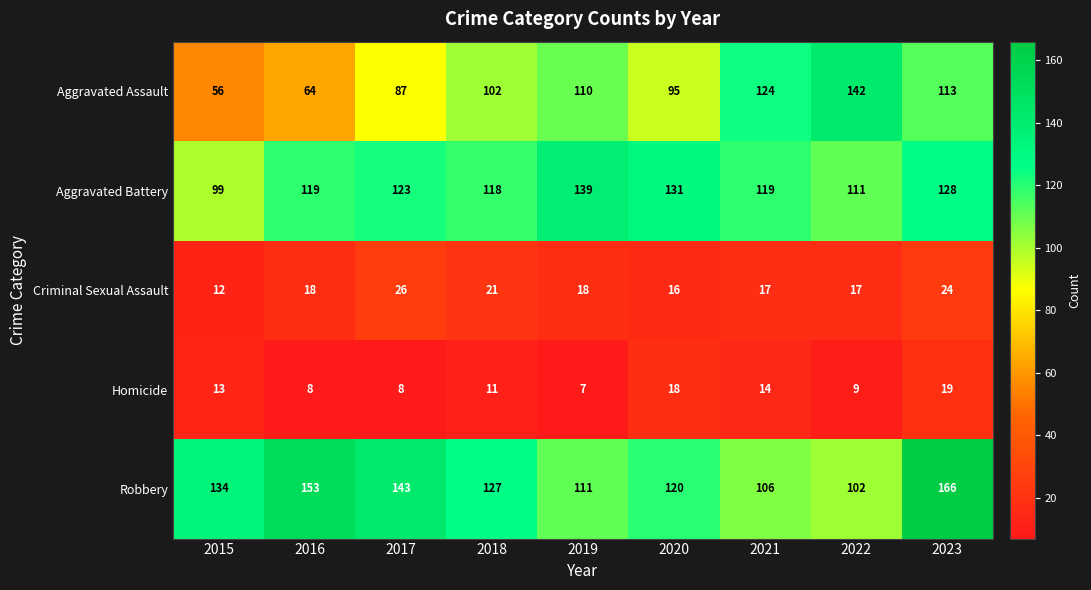

Which series has the widest spread of values?

Aggravated Assault